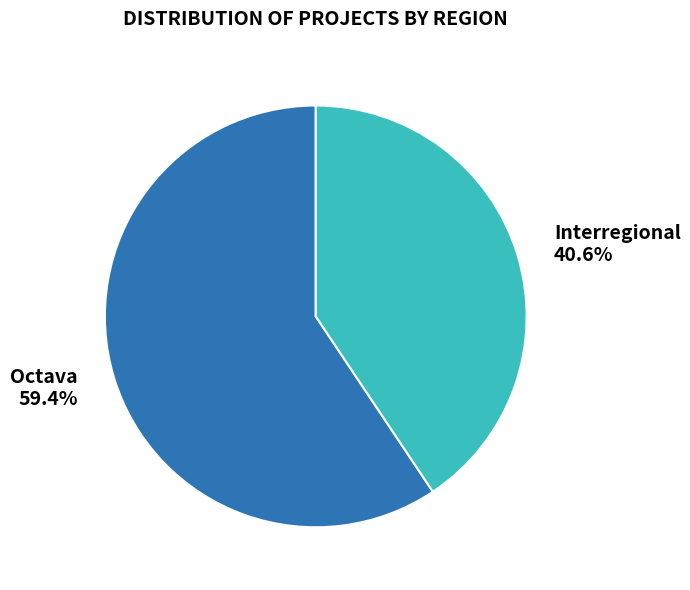

Count the number of slices in the pie.

2